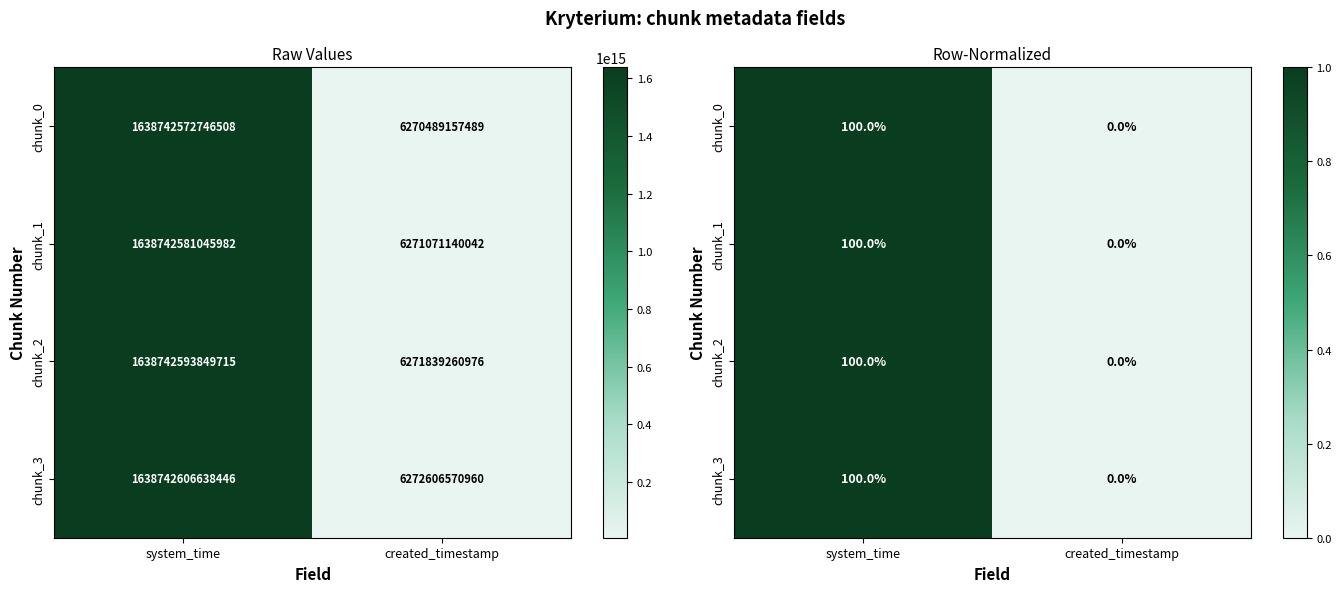

At how many categories does at least one series exceed 0?

1